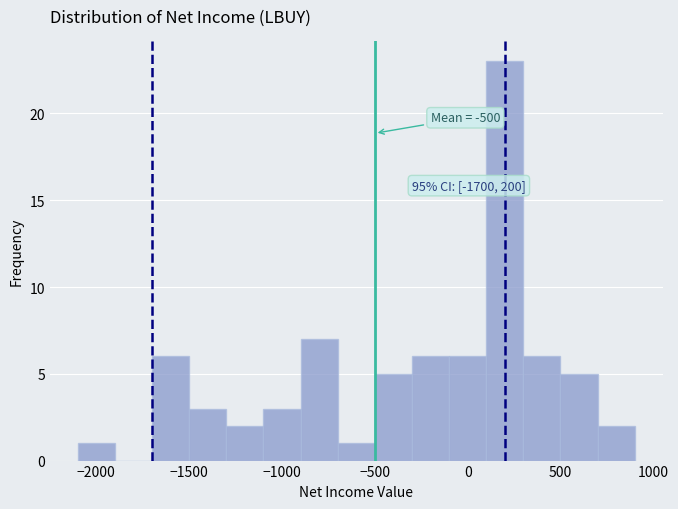

Over which range of the x-axis is the bar tallest?

100 to 300